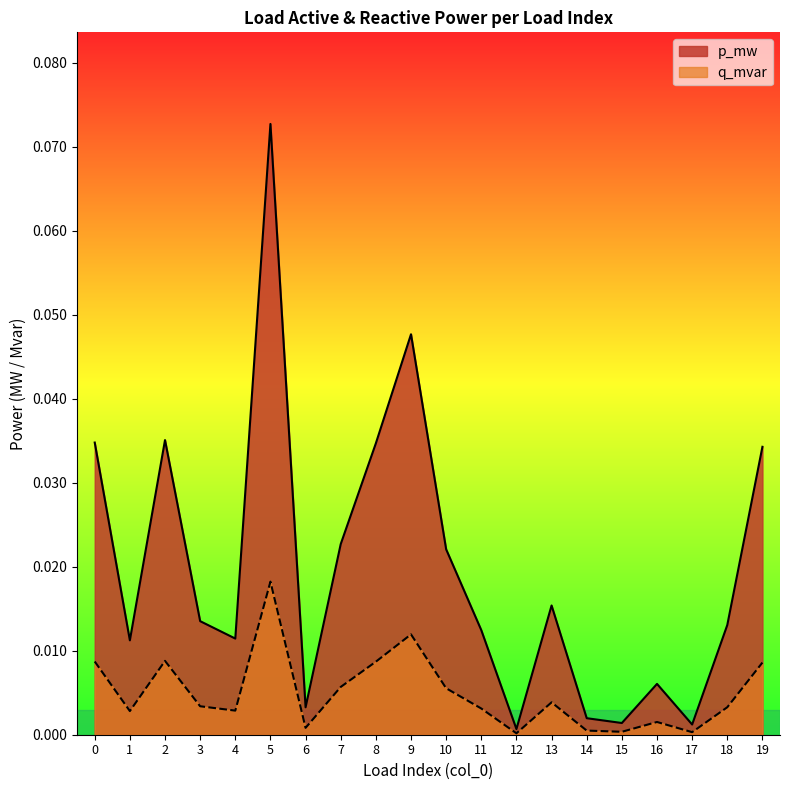

Where is q_mvar nearest to the value 0?

12